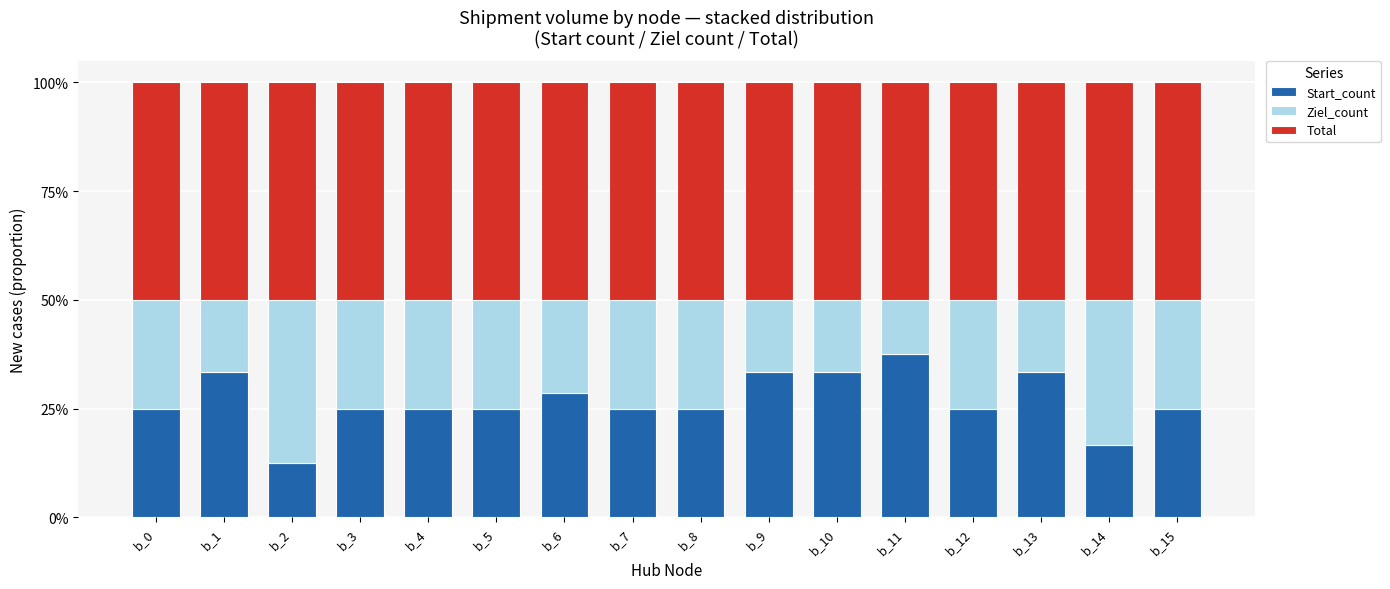

Which category has the highest value in the Start_count series?

b_11